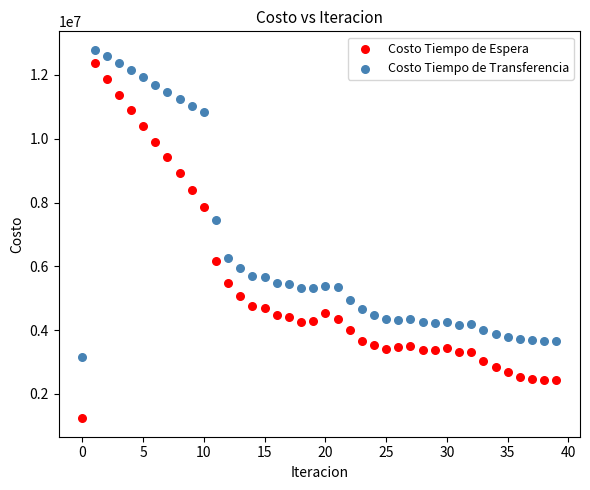

Which series contains the highest Y value?

Costo Tiempo de Transferencia